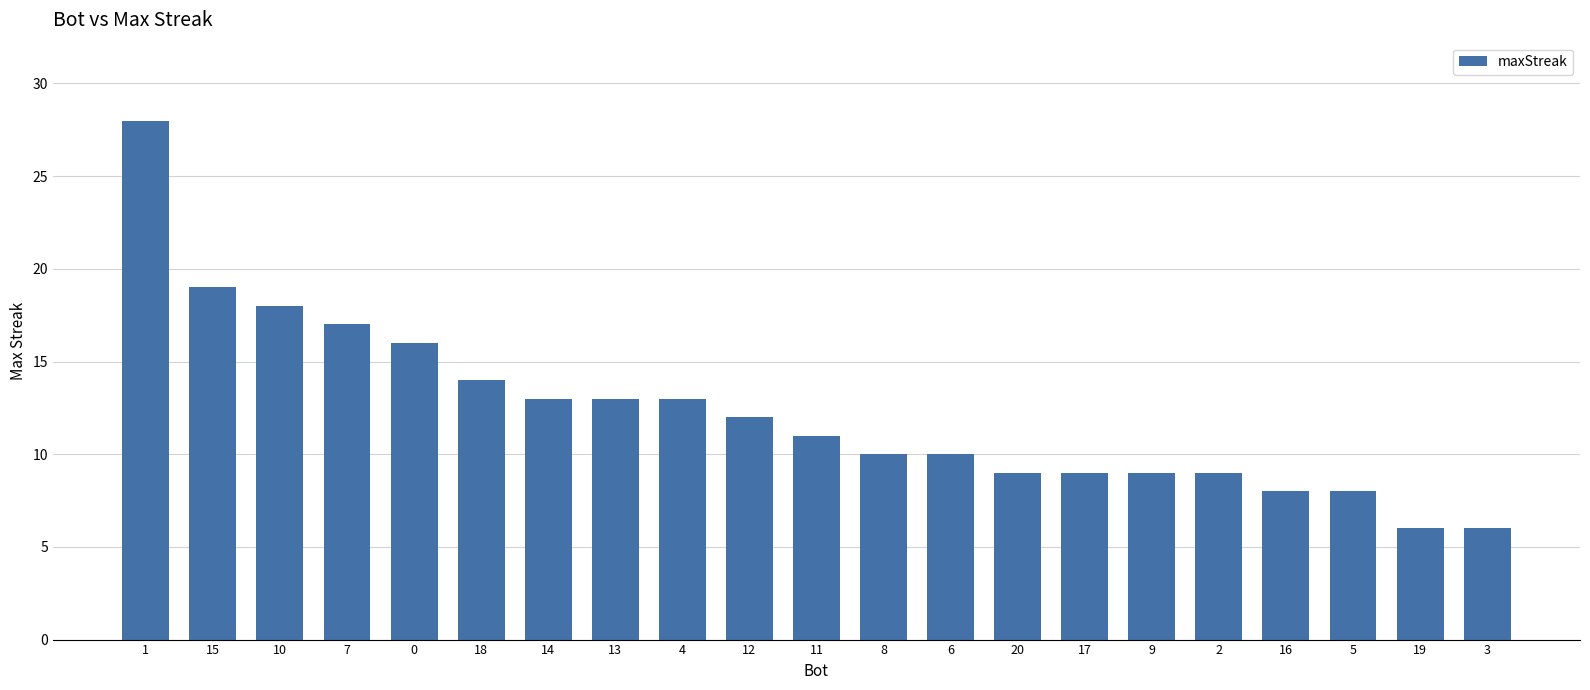

What is the difference between the values at 9 and 19?

3